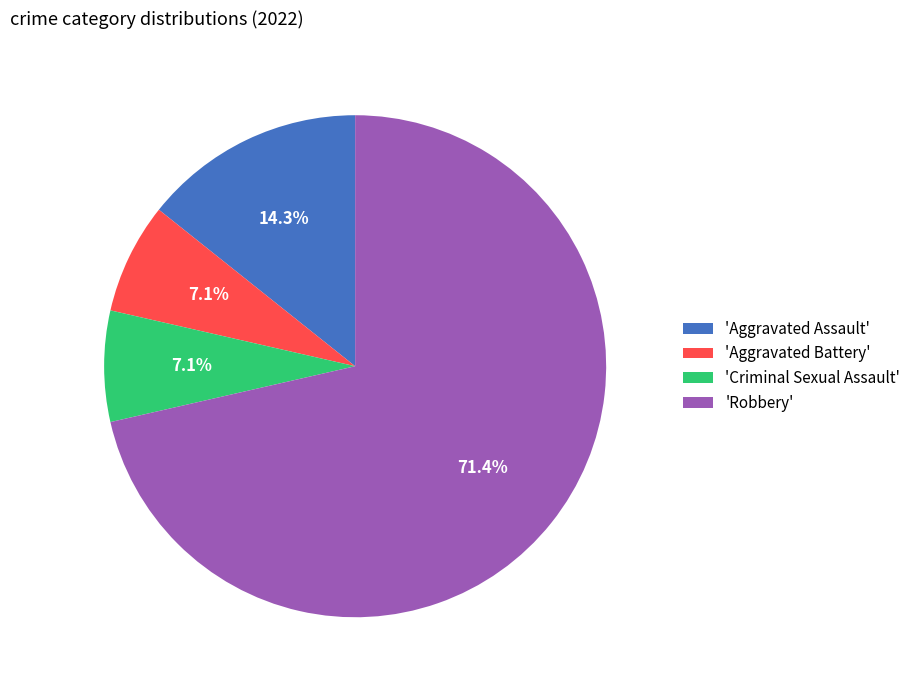

What is the majority slice?

'Robbery'